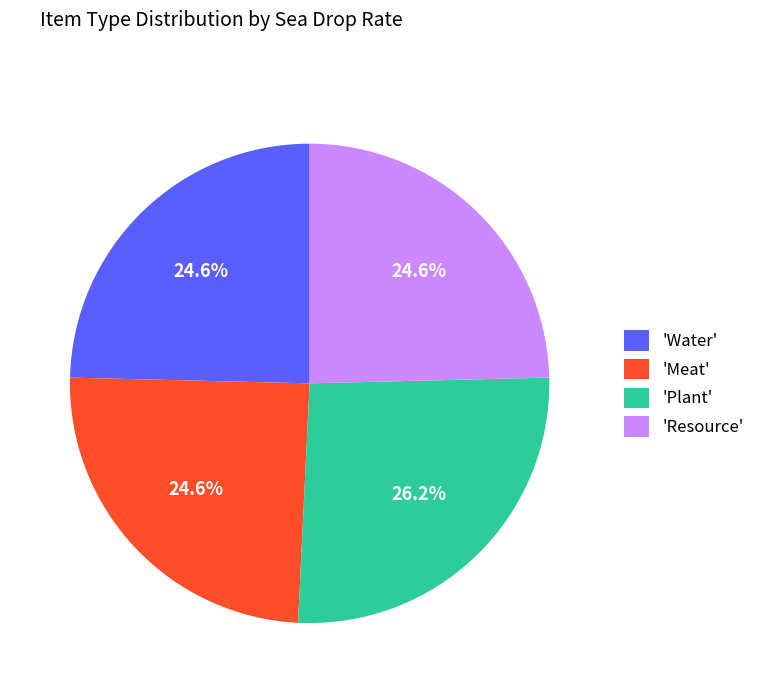

What portion of the pie excludes 'Plant'?

73.8%